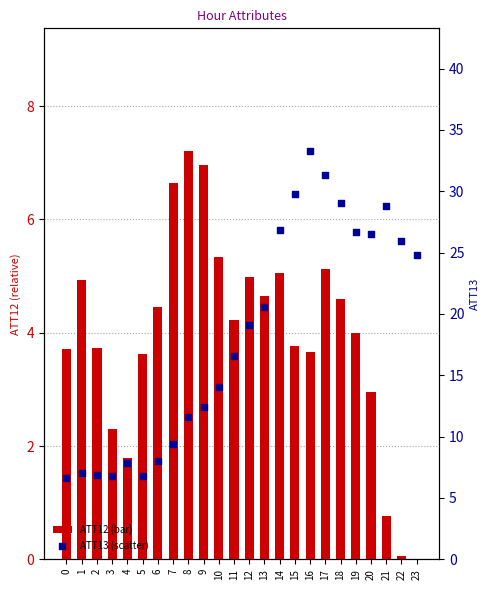

What is the total value across all series at 9?

19.3